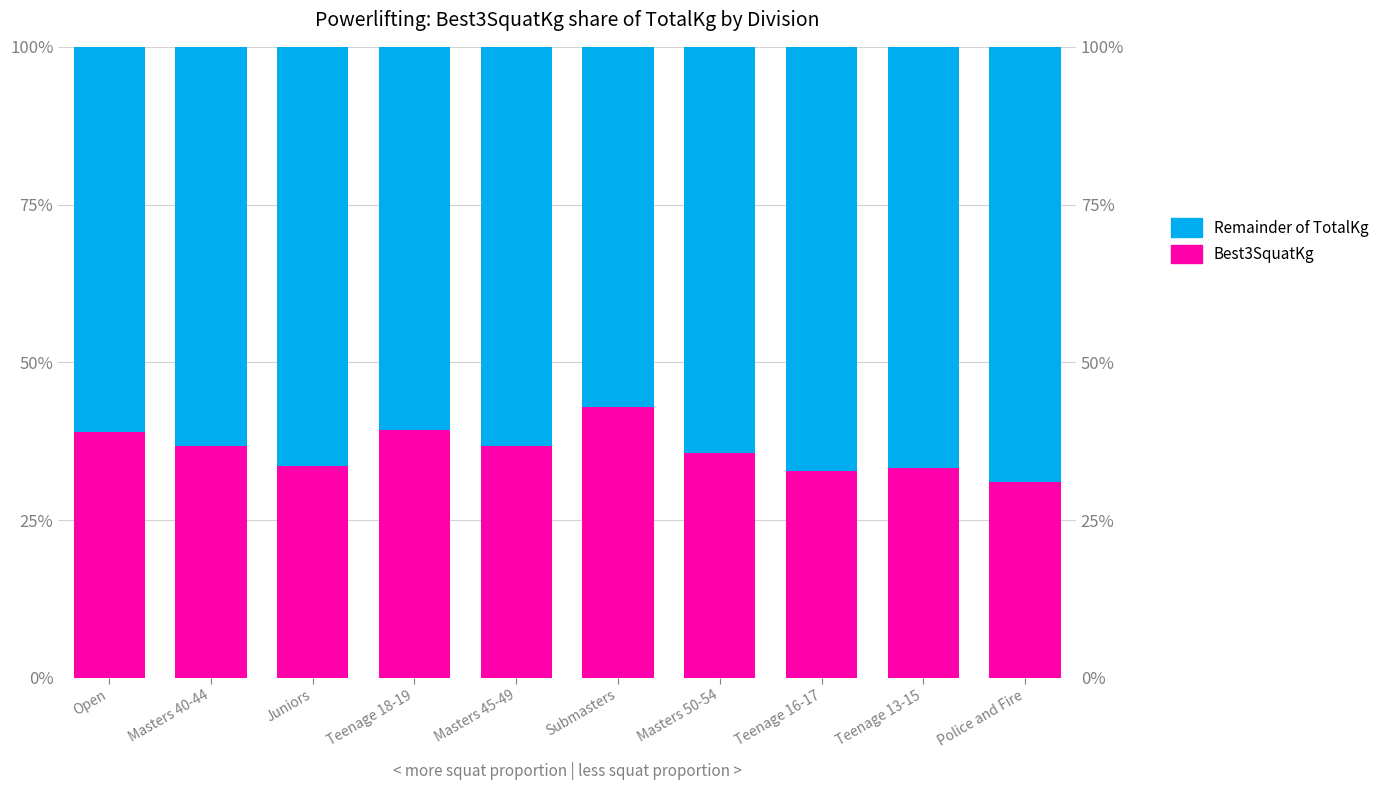

Which series has the widest spread of values?

Best3SquatKg